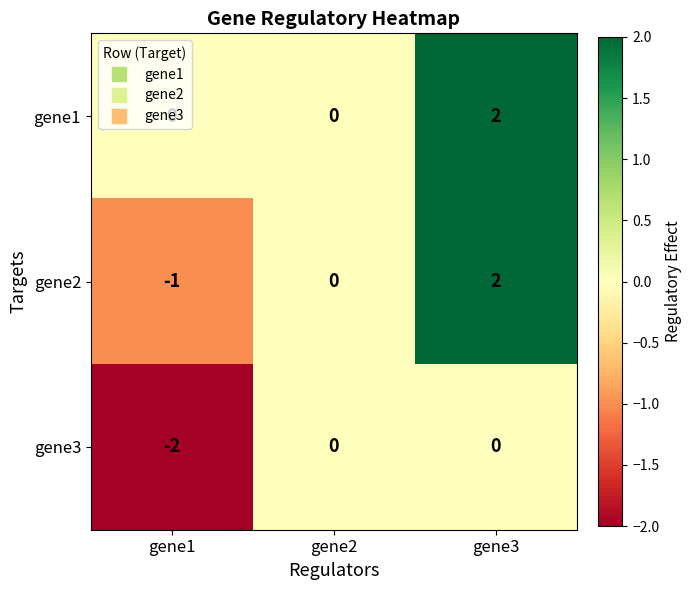

Which series has the widest spread of values?

gene2